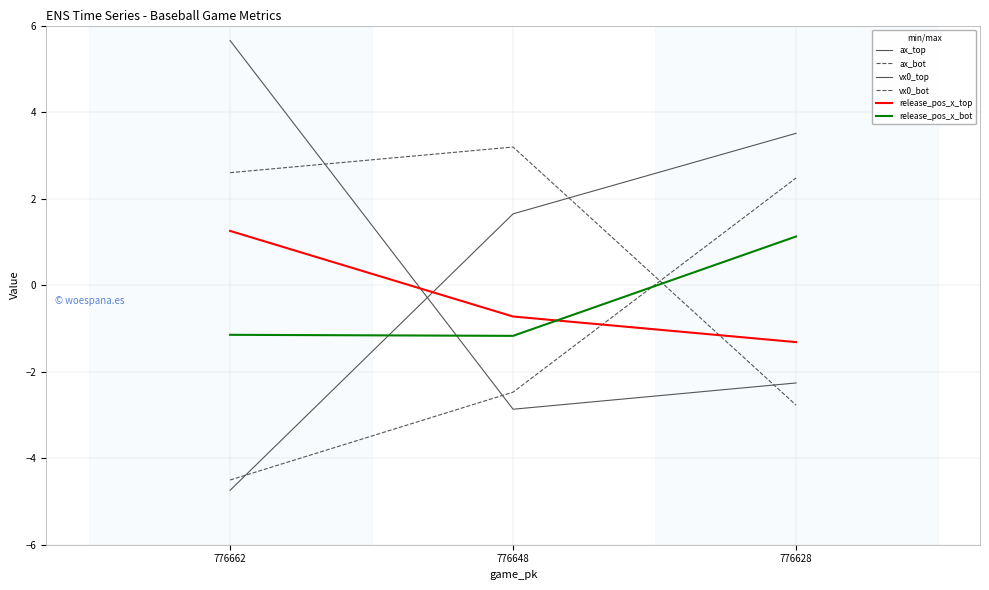

How many lines are shown in the chart?

6